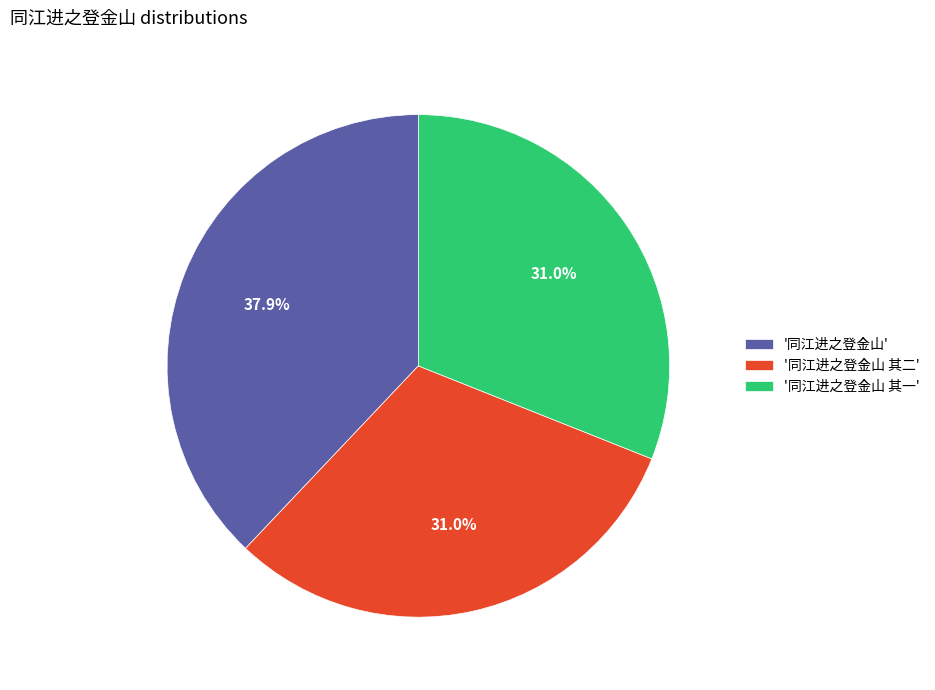

What is the ratio of the value at '同江进之登金山 其一' to the value at '同江进之登金山 其二'?

1.0